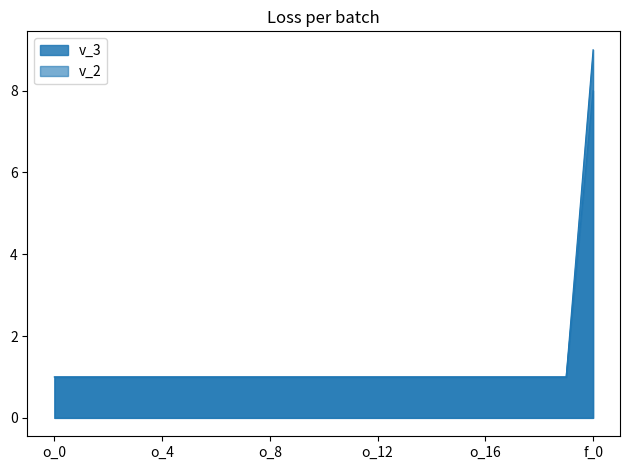

What is the minimum value for v_3?

1